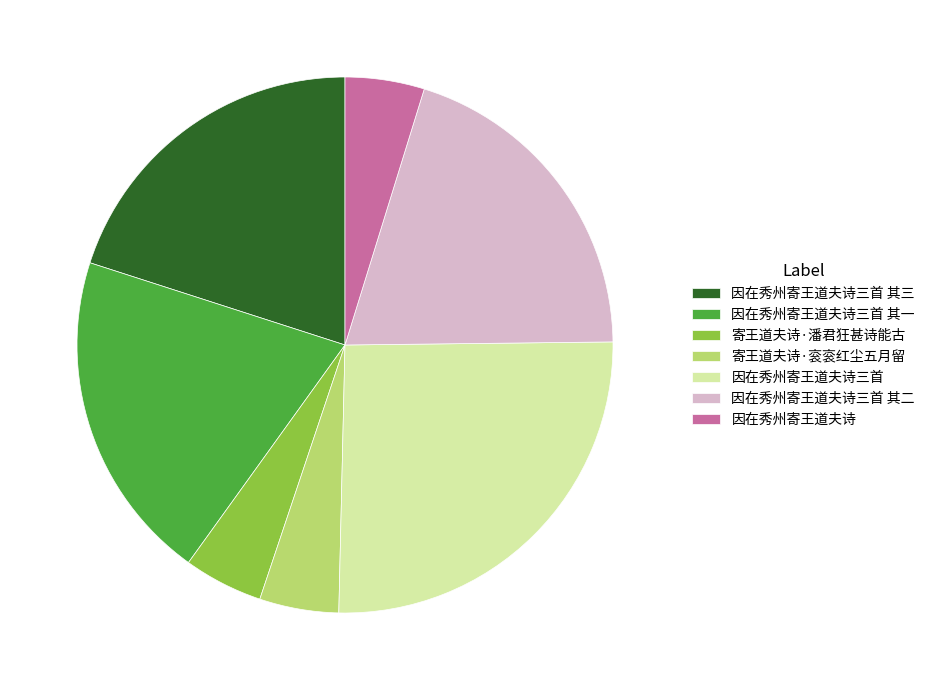

How many slices are in this pie chart?

7